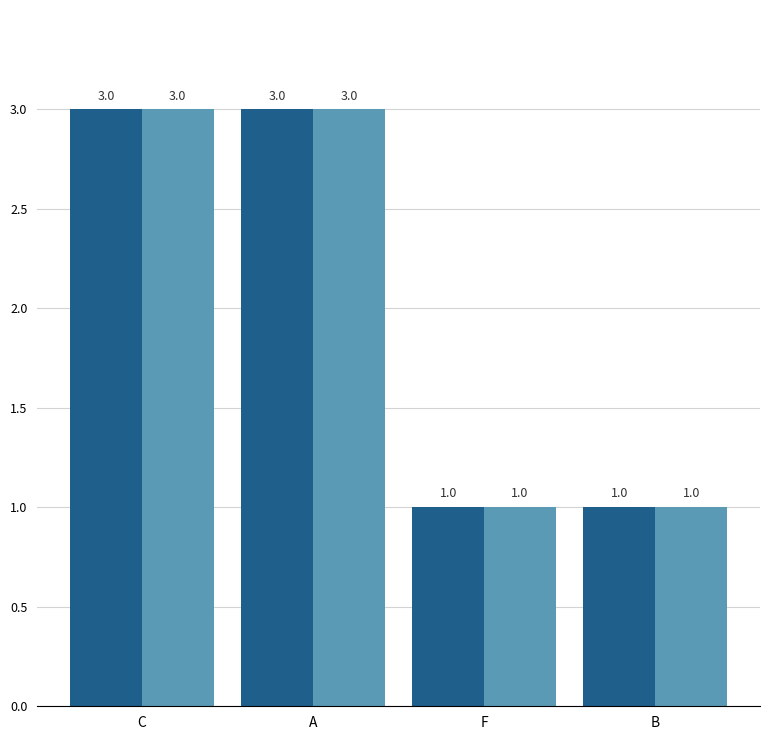

How many bars are there in total?

8